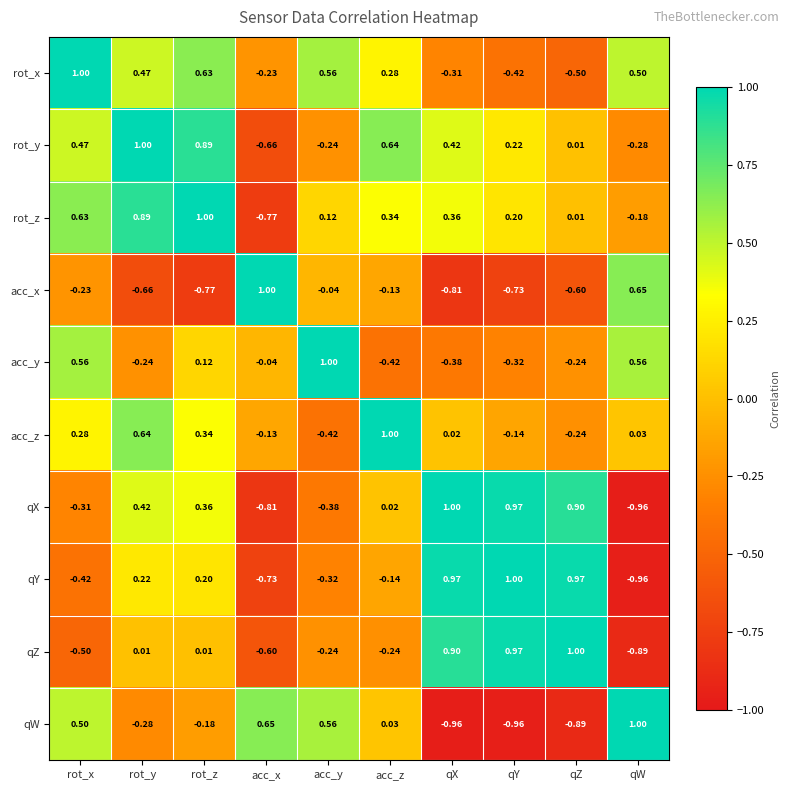

Between acc_x and qW, which series saw the biggest shift?

rot_x